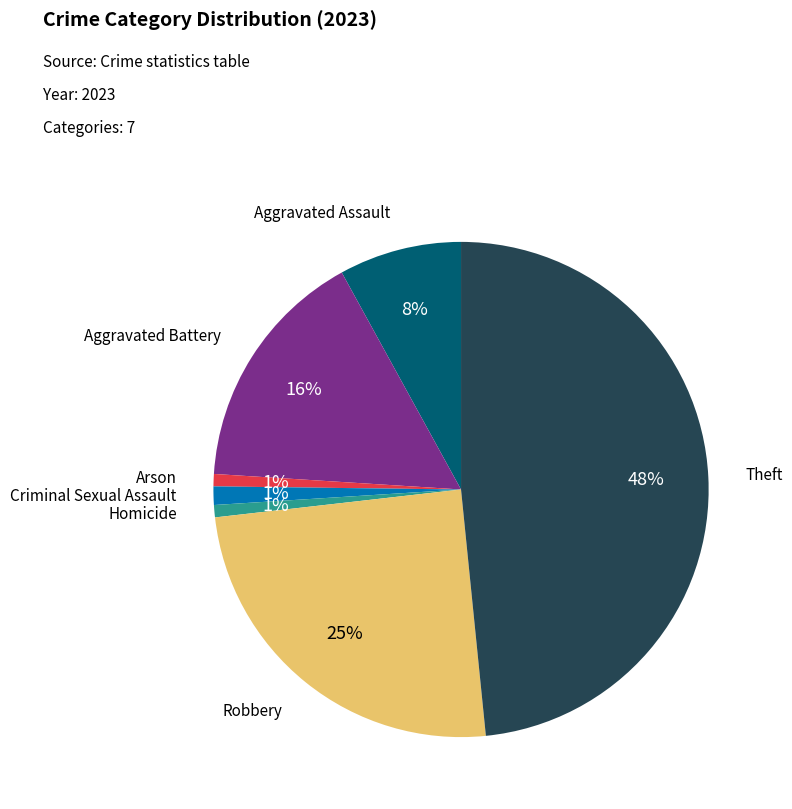

Is there a majority slice in this chart?

No